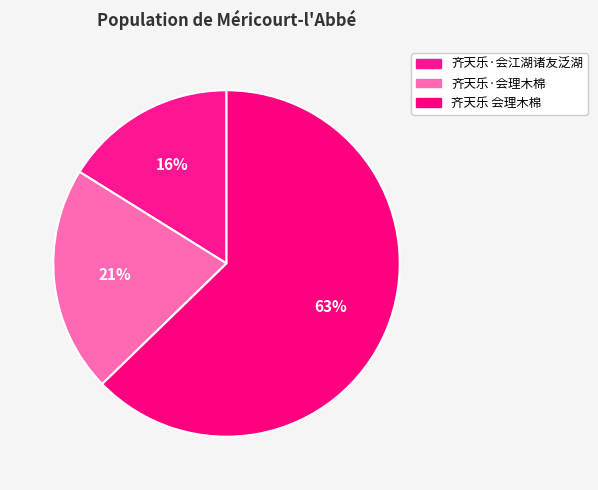

Is there any slice that represents more than half of the pie?

Yes